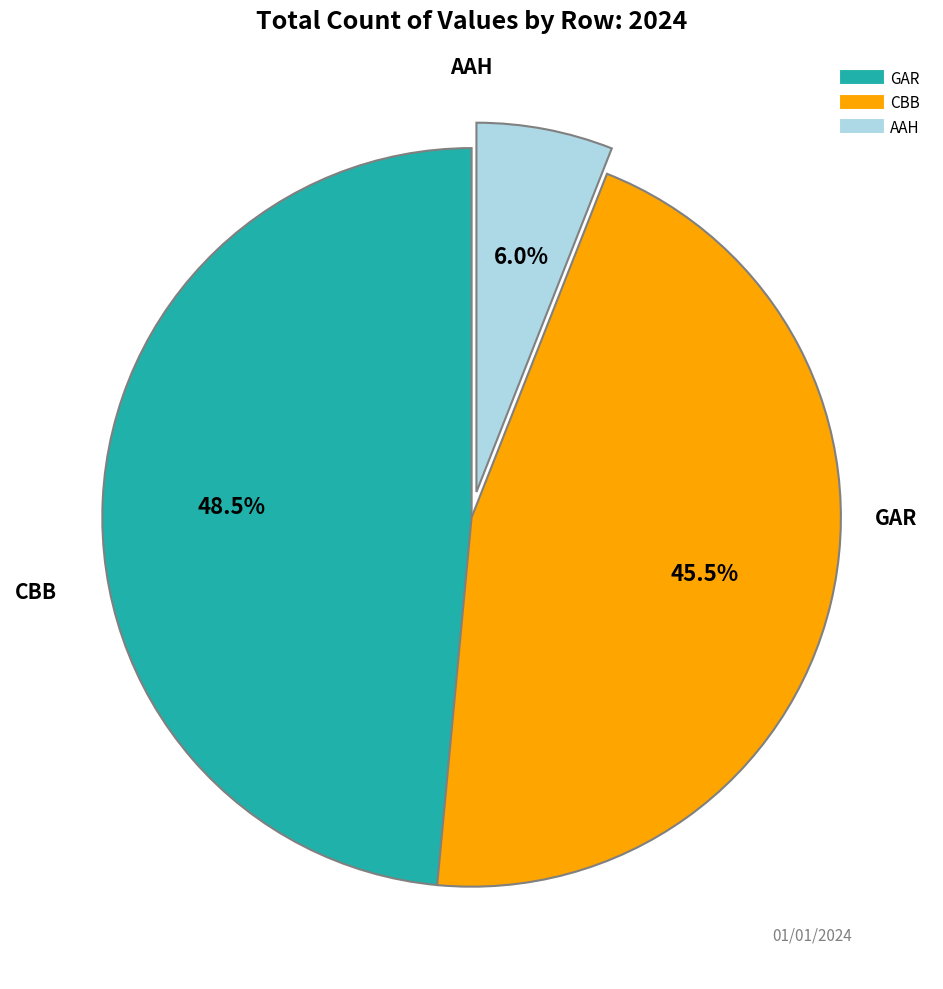

How many segments does this pie chart have?

3